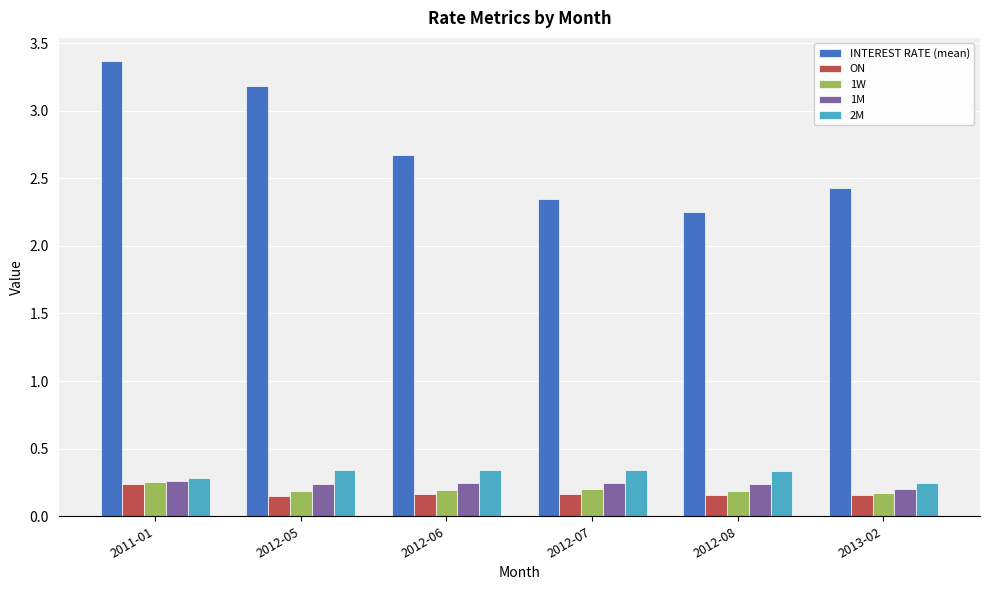

Which series has the largest total across all categories?

INTEREST RATE (mean)